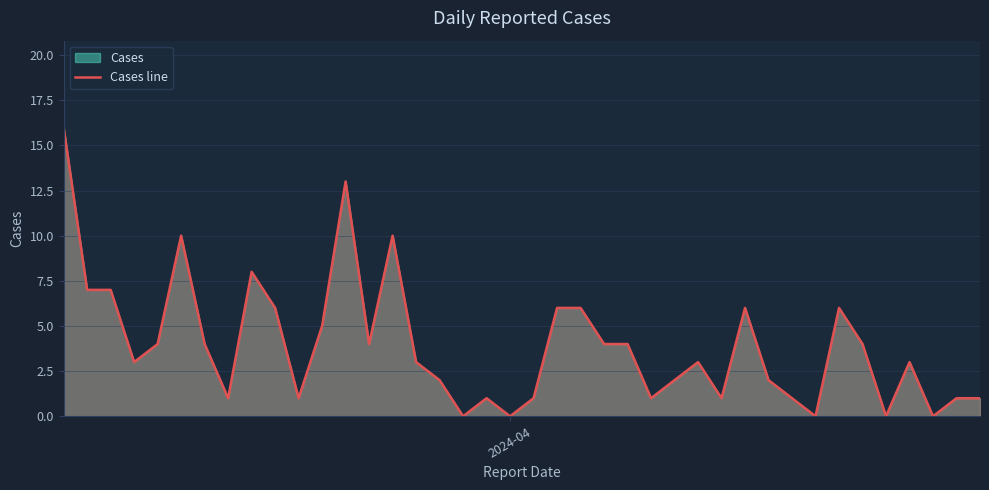

What is the difference between the maximum and minimum values?

16